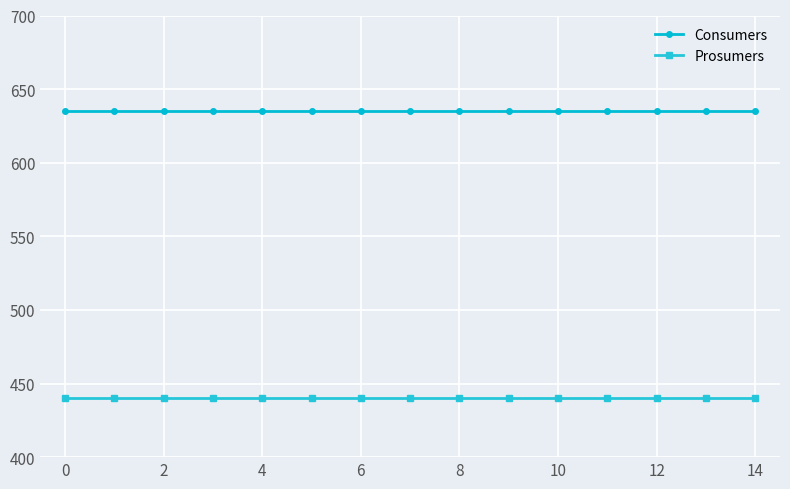

What is the highest value of the Prosumers series?

440